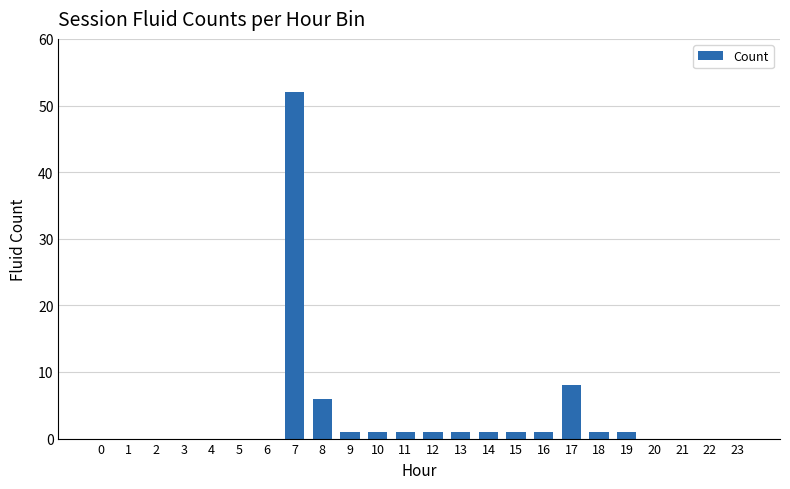

How many series are shown in this chart?

1